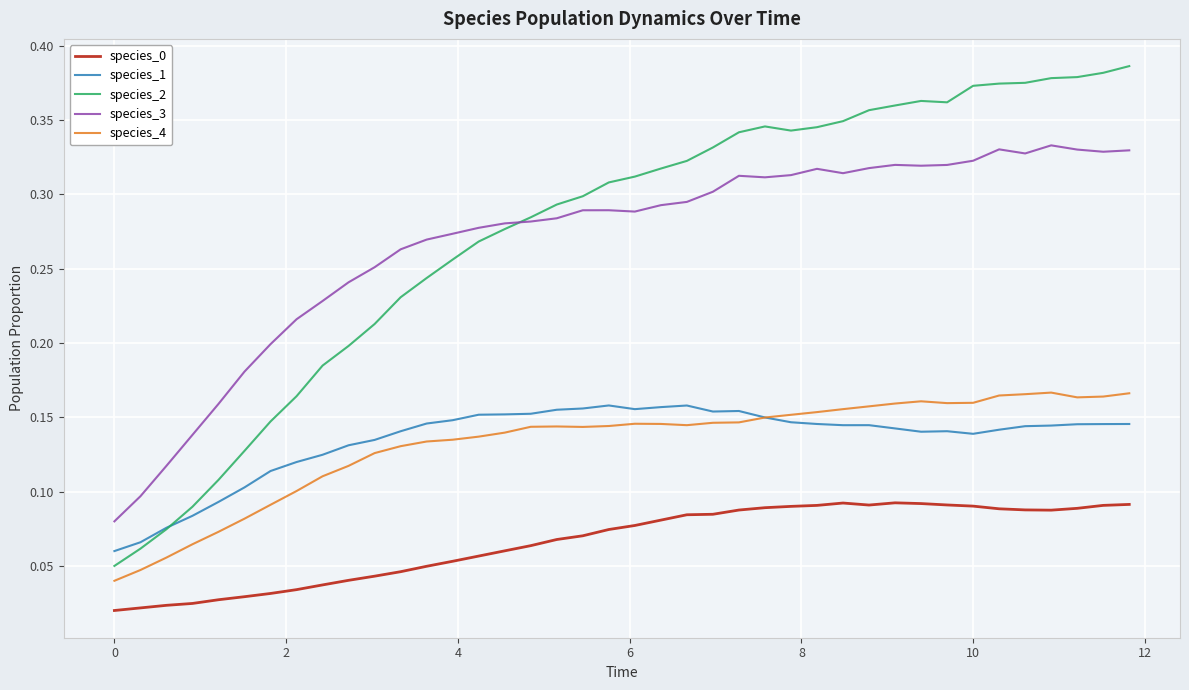

True or false: species_0 and species_2 cross at least once.

False